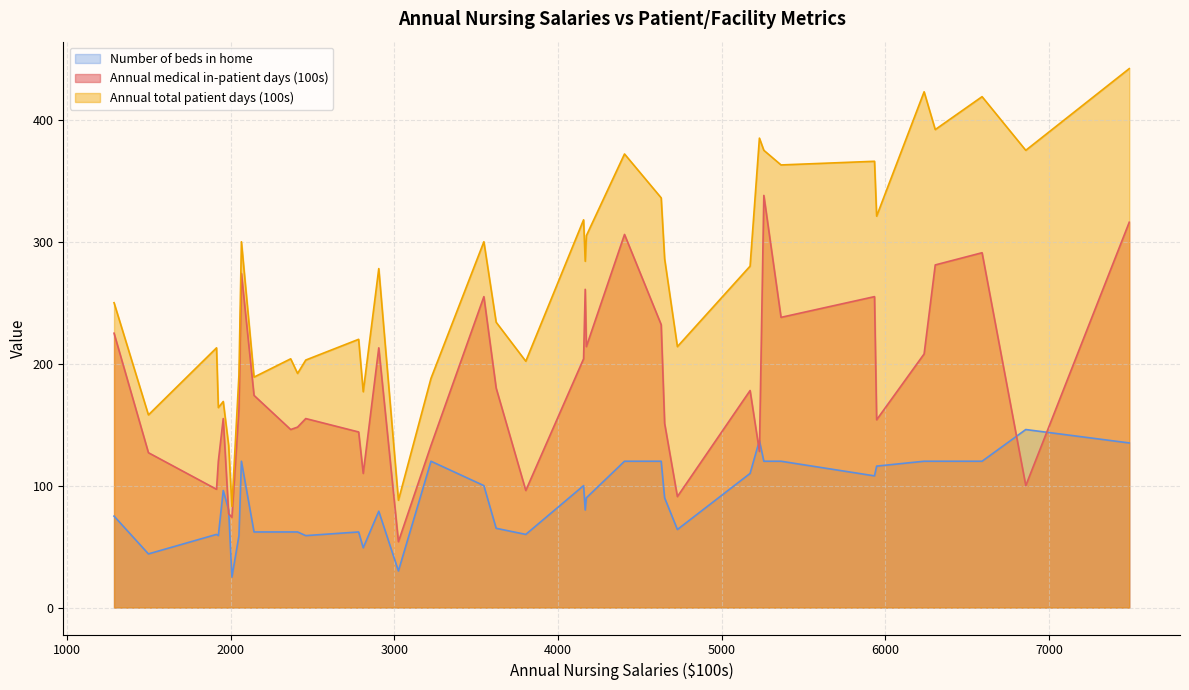

Rank the series by their average value, from highest to lowest.

Annual total patient days (100s), Annual medical in-patient days (100s), Number of beds in home